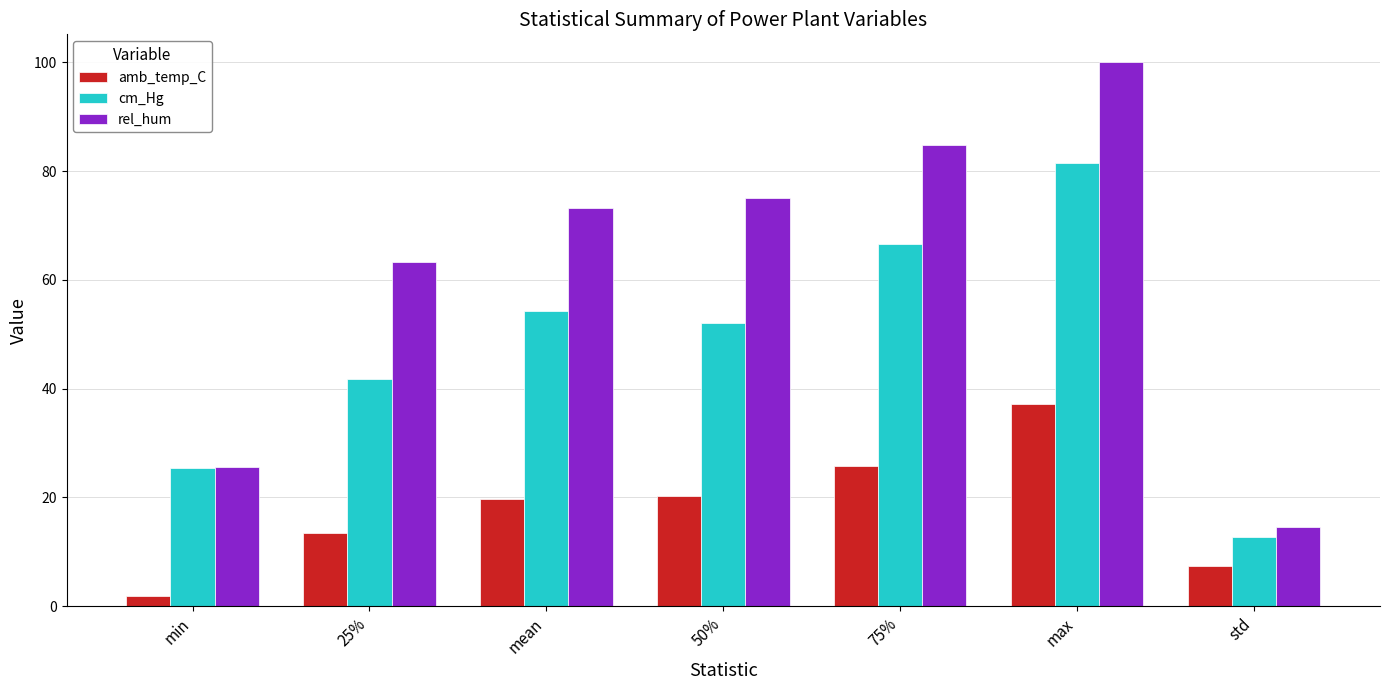

What is the difference between the maximum and second lowest values in the rel_hum series?

74.6